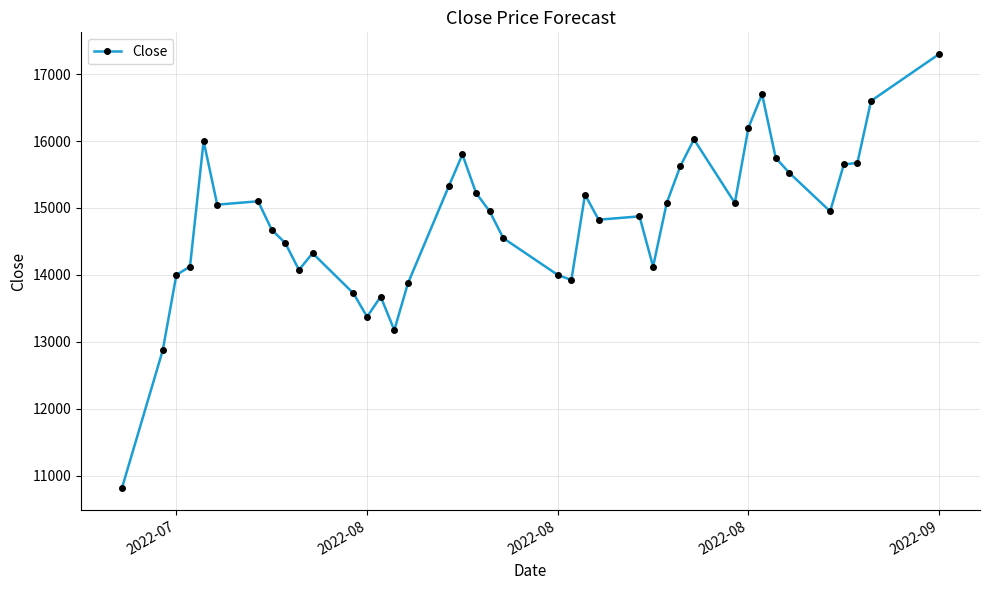

What is the maximum value shown in the chart?

17300